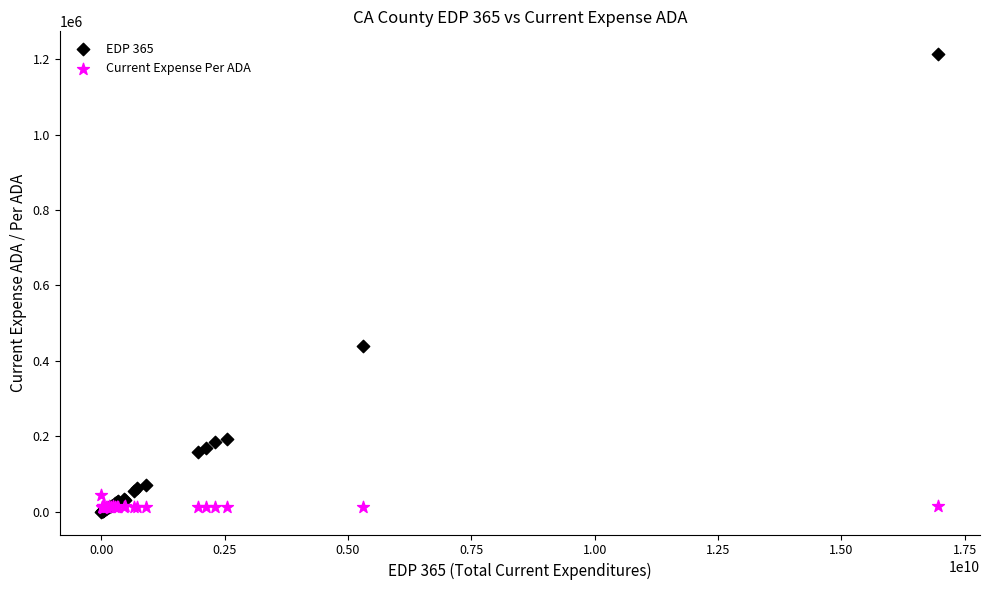

Across all series, what Y value is closest to 606714?

438836.8